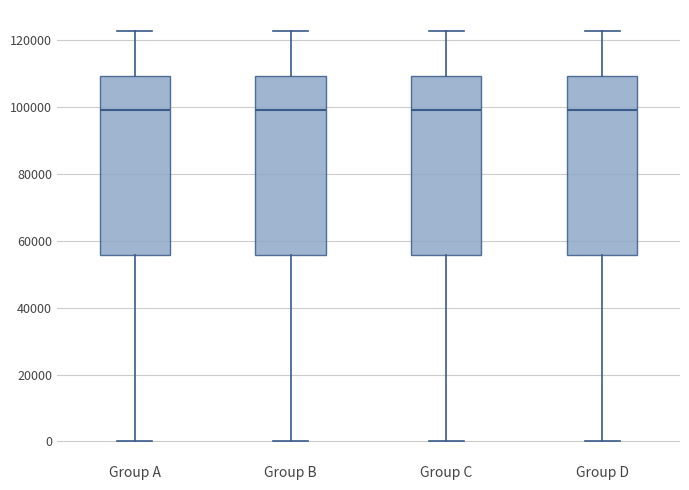

Reading left to right, transcribe this box plot: for each box, give where its median line is, the range the box spans, and where its two whiskers end, as read against the y-axis. The values are not printed on the chart, so give them approximately, as read against the axis.

Group A: median 98000, box 56000 to 110000, whiskers 0 to 122000
Group B: median 98000, box 56000 to 110000, whiskers 0 to 122000
Group C: median 98000, box 56000 to 110000, whiskers 0 to 122000
Group D: median 98000, box 56000 to 110000, whiskers 0 to 122000